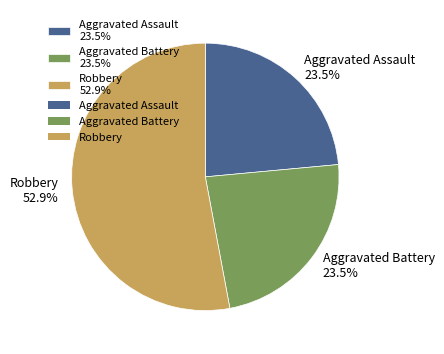

Which slice represents more than half of the pie?

Robbery 52.9%